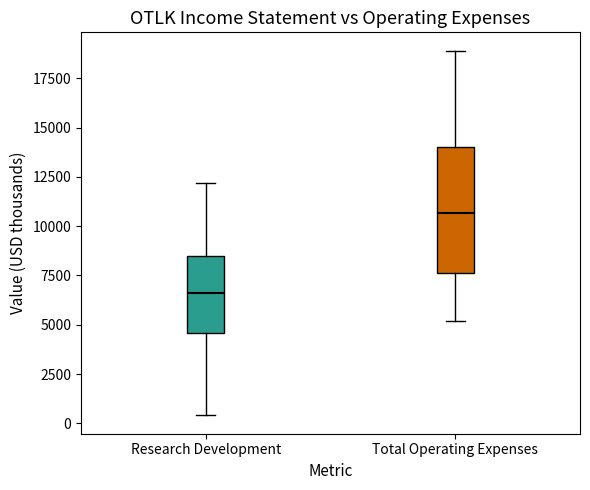

Reading left to right, transcribe this box plot: for each box, give where its median line is, the range the box spans, and where its two whiskers end, as read against the y-axis. The values are not printed on the chart, so give them approximately, as read against the axis.

Research Development: median 6500, box 4500 to 8500, whiskers 500 to 12000
Total Operating Expenses: median 10500, box 7500 to 14000, whiskers 5000 to 19000